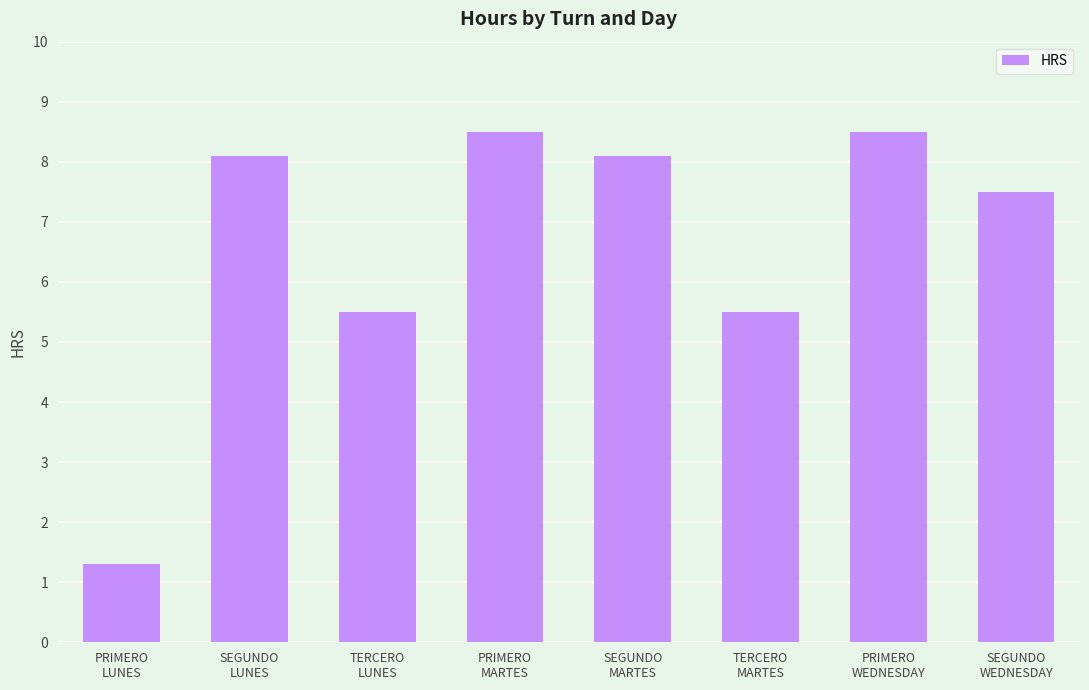

What is the smallest value displayed?

1.3